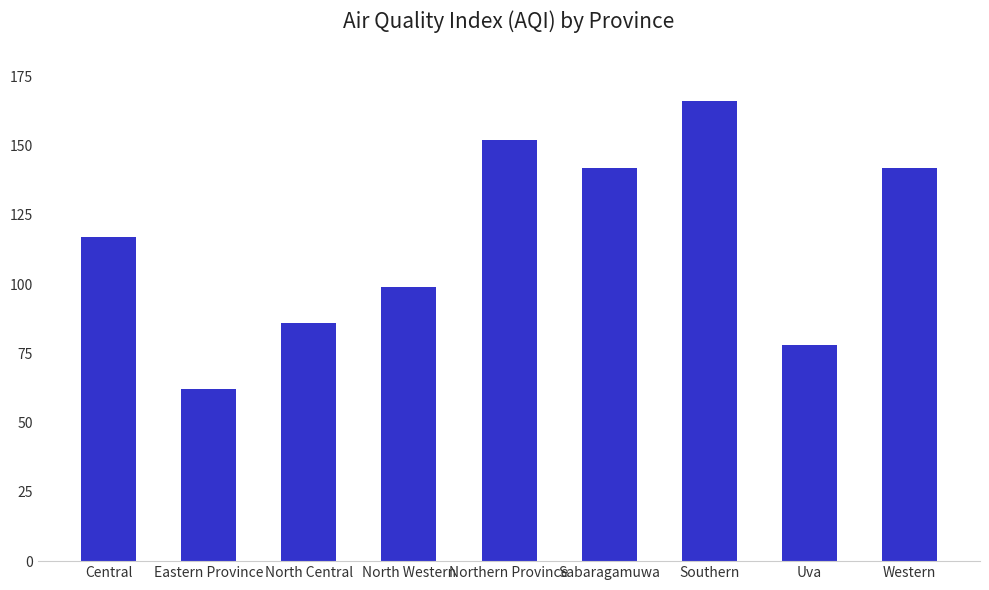

True or false: the data shows 240 at Southern.

False